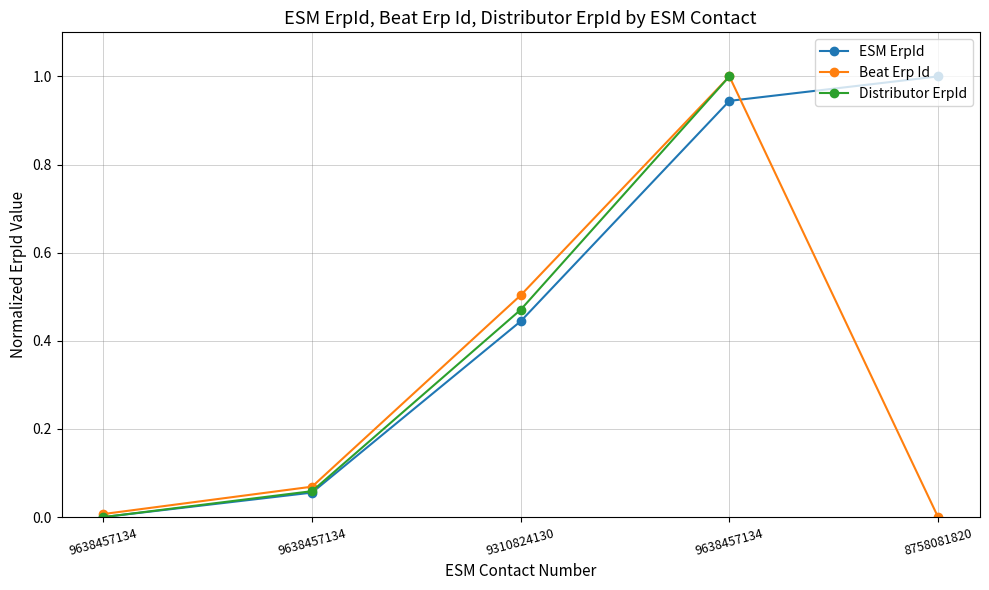

How many positive values does the Beat Erp Id series have?

4